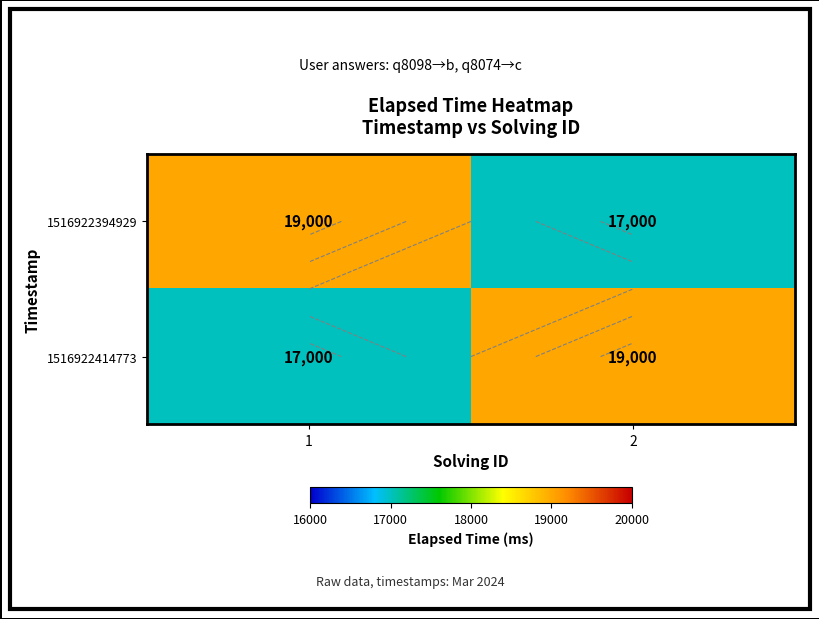

At which category is the sum across all series the highest?

1